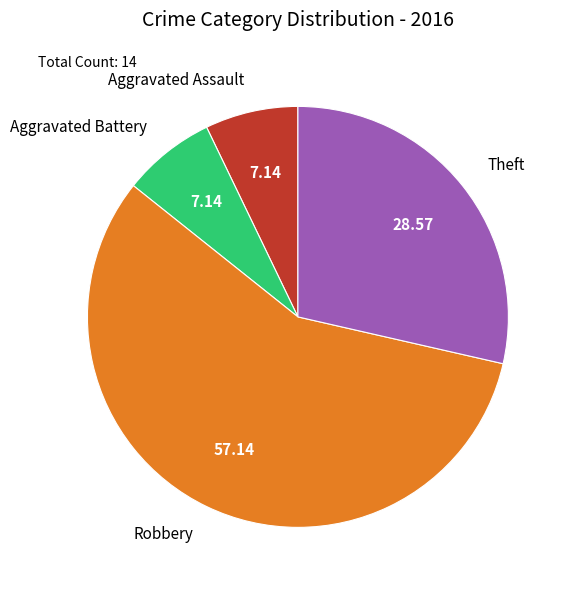

Do Aggravated Assault and Theft together represent more than half of the pie?

No